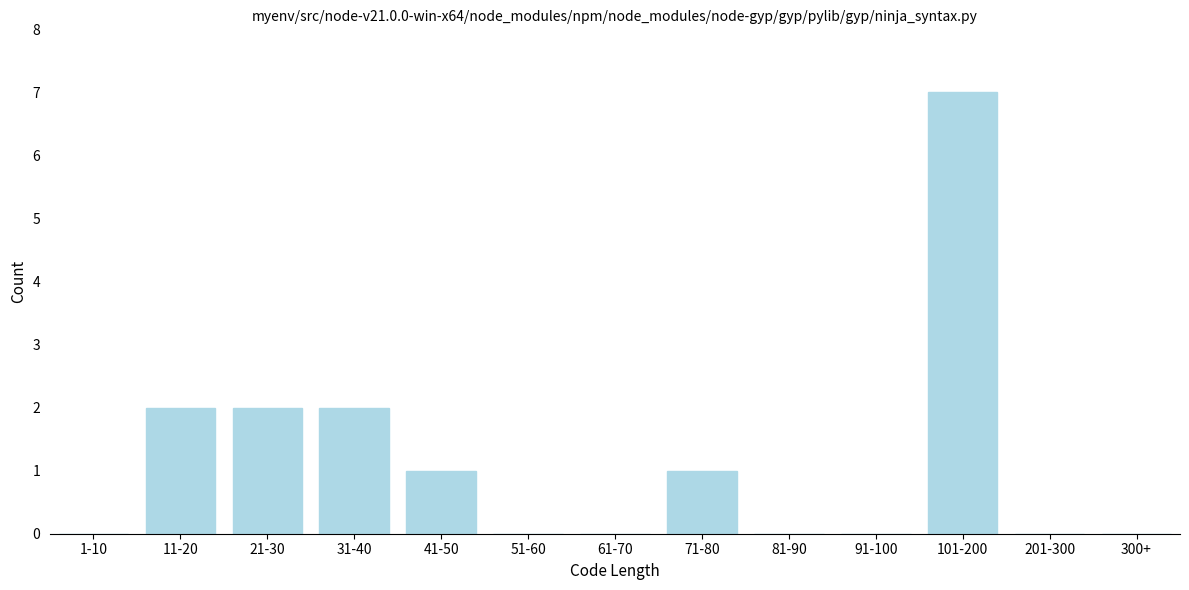

Reading left to right, what are all the values shown in this chart?

1-10=0	11-20=2	21-30=2	31-40=2	41-50=1	51-60=0	61-70=0	71-80=1	81-90=0	91-100=0	101-200=7	201-300=0	300+=0